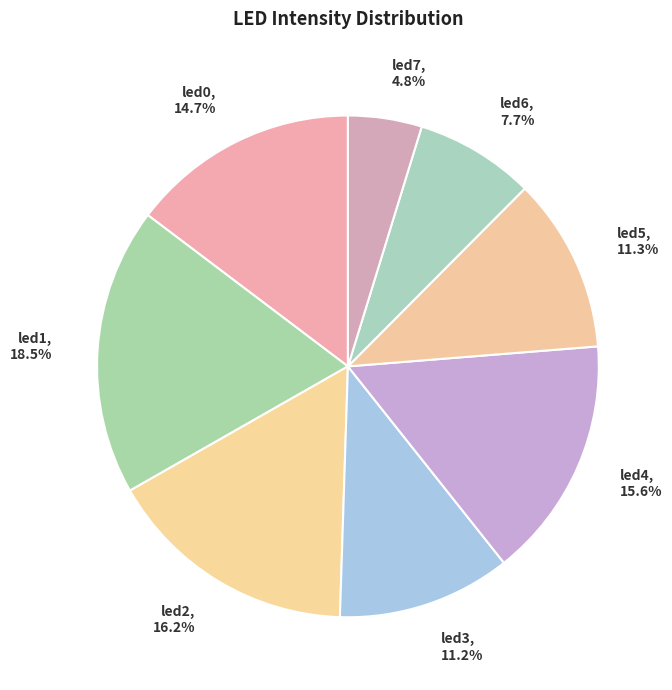

Is there a majority slice in this chart?

No